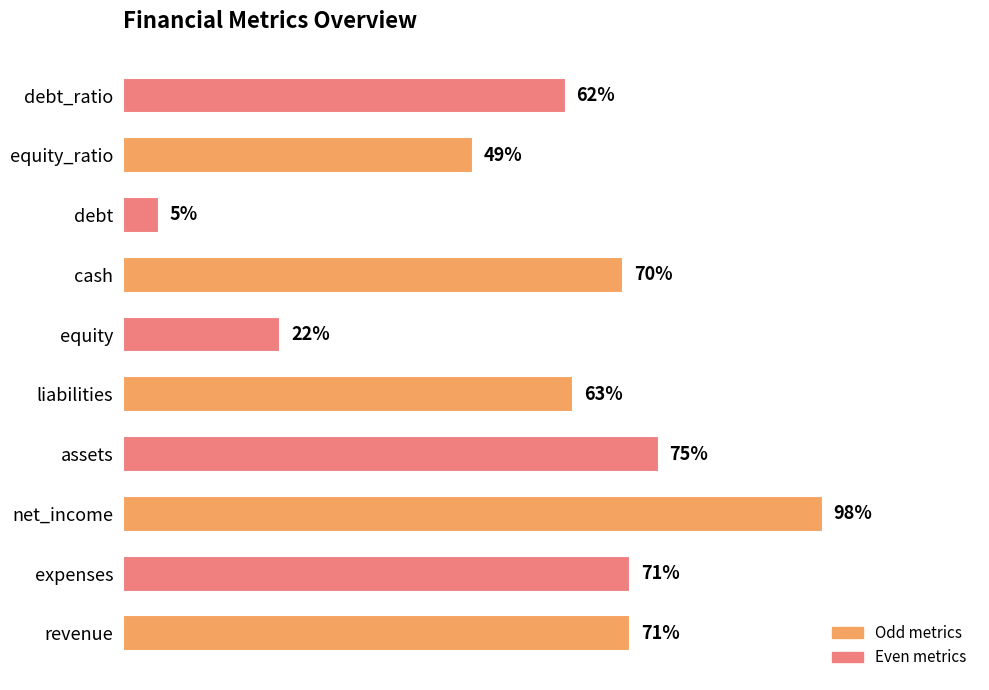

Which label corresponds to the largest value in the chart?

net_income